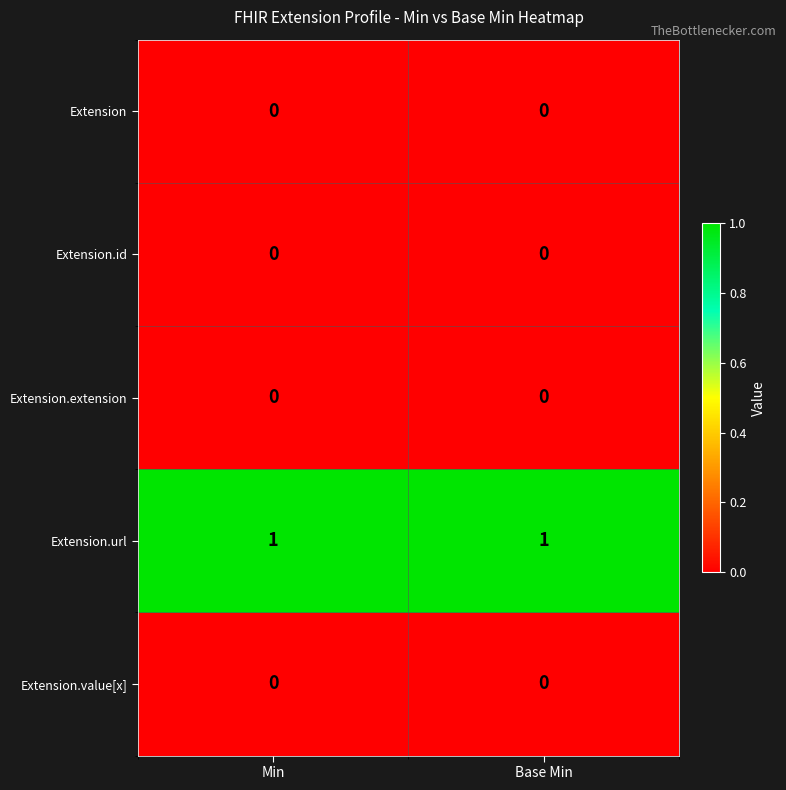

Which series has the largest total across all categories?

Extension.url